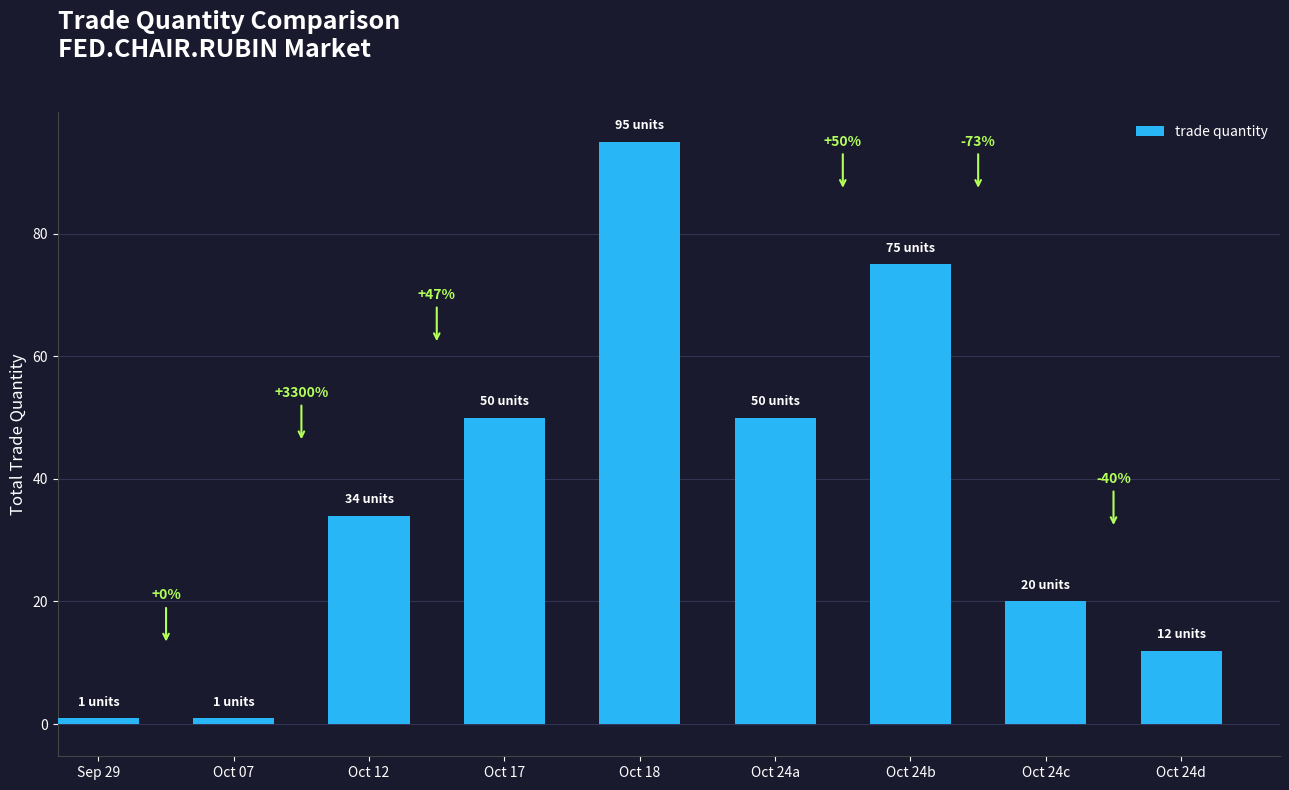

What is the minimum value shown in the chart?

1